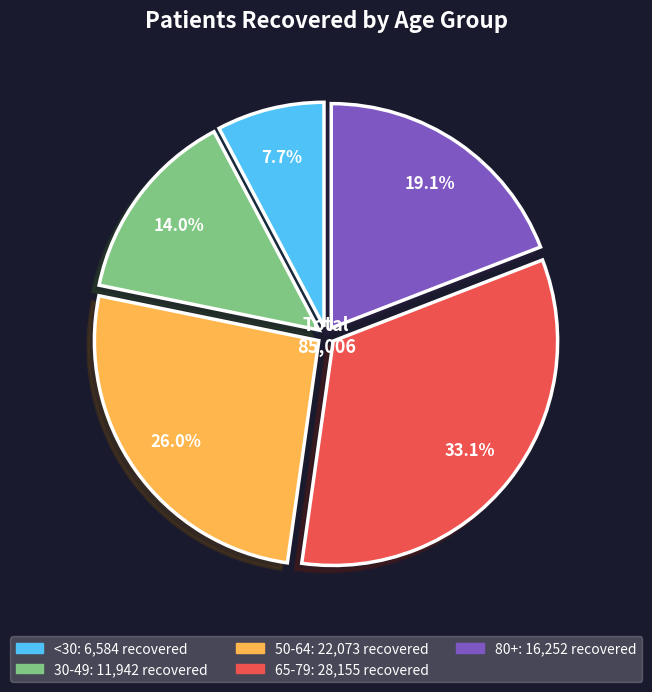

Is there a majority slice in this chart?

No